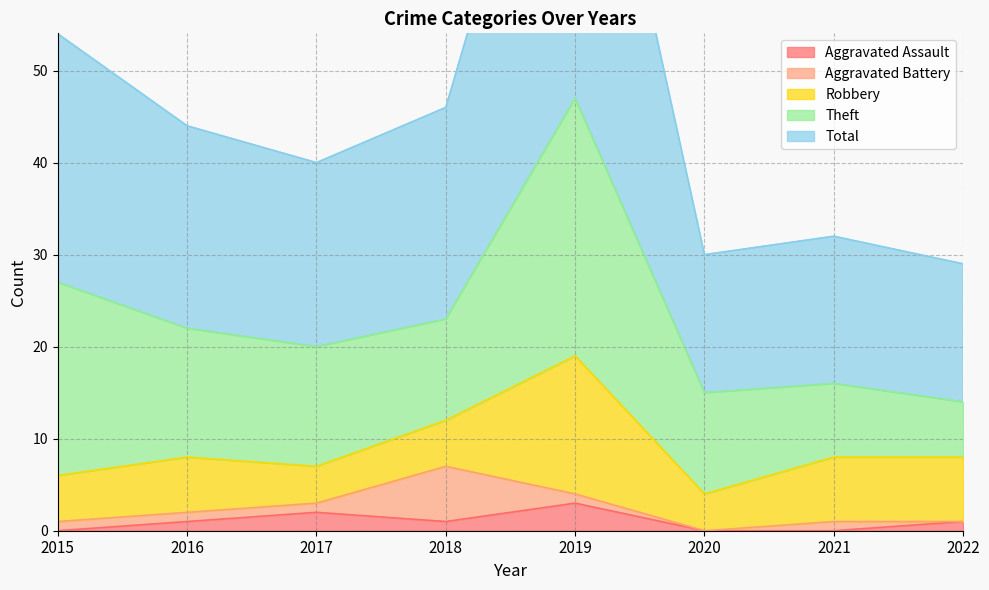

Which series has the largest total across all categories?

Total